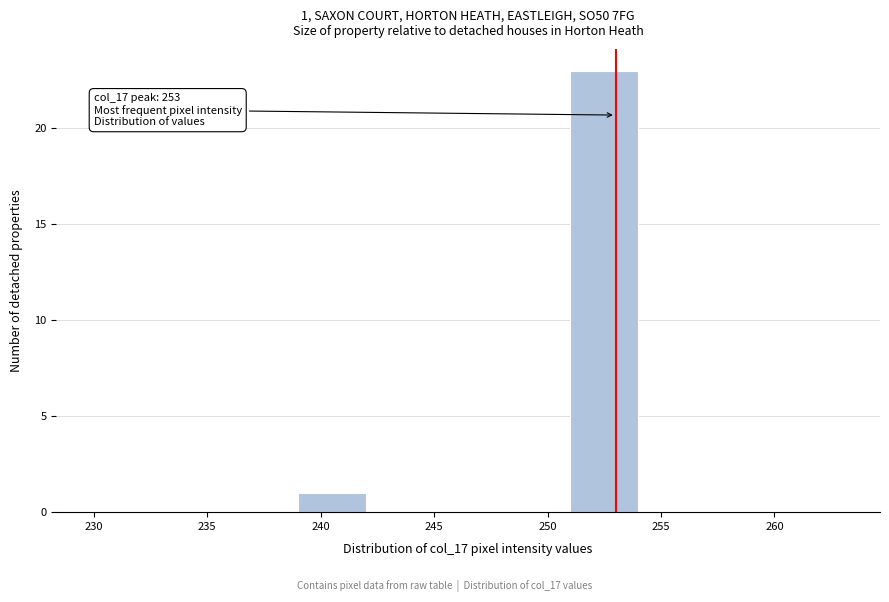

Which range on the x-axis has the tallest bar?

251 to 254